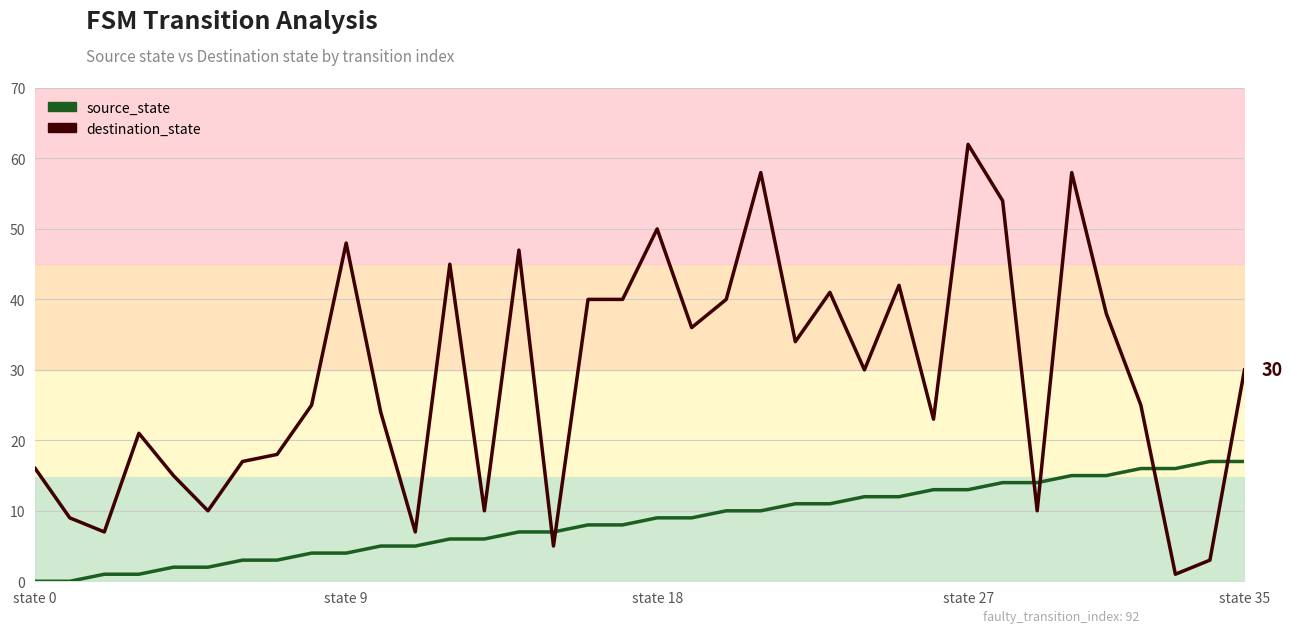

Where does the source_state series first go above 9?

20